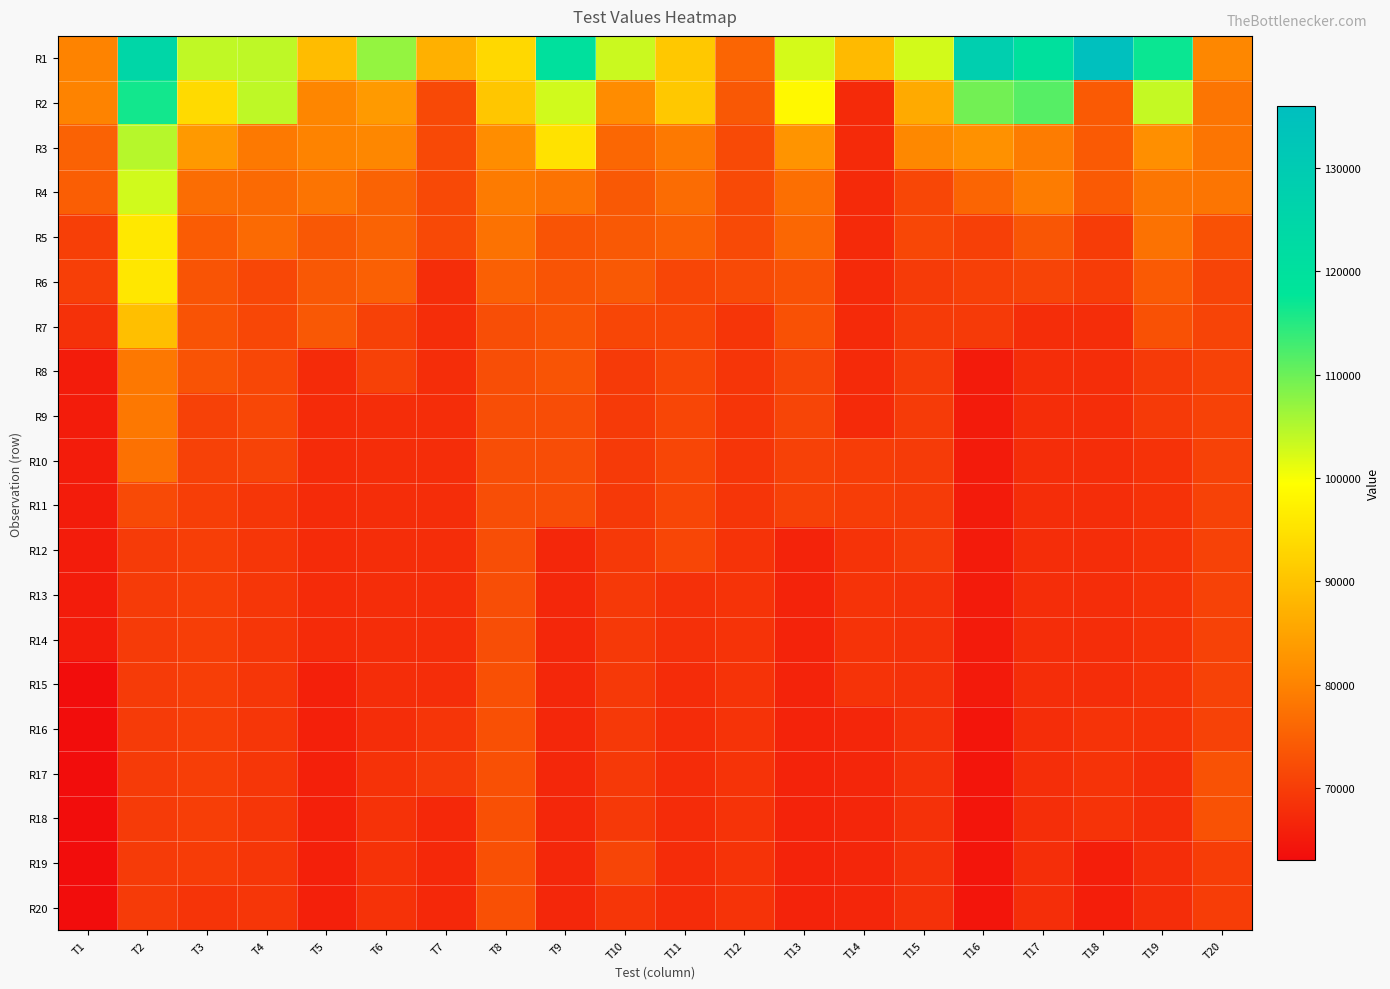

What is the minimum value shown in the chart?

63168.8